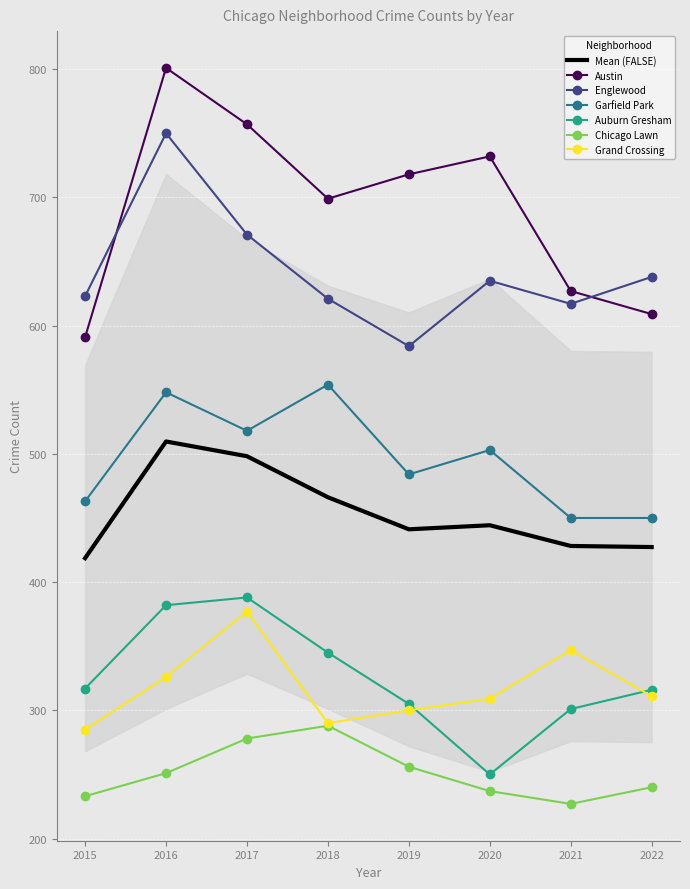

True or false: Auburn Gresham and Englewood cross at least once.

False